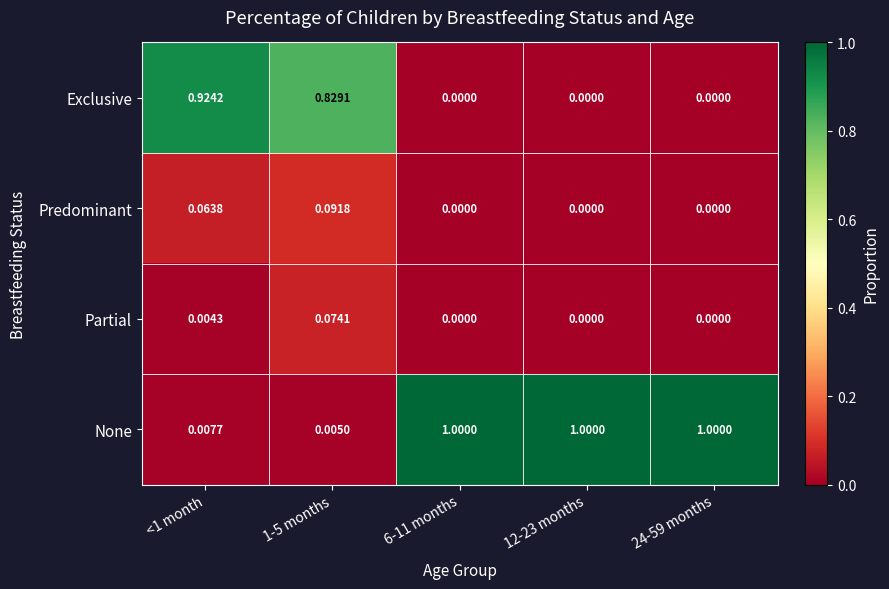

Which series changed the most between <1 month and 12-23 months?

None